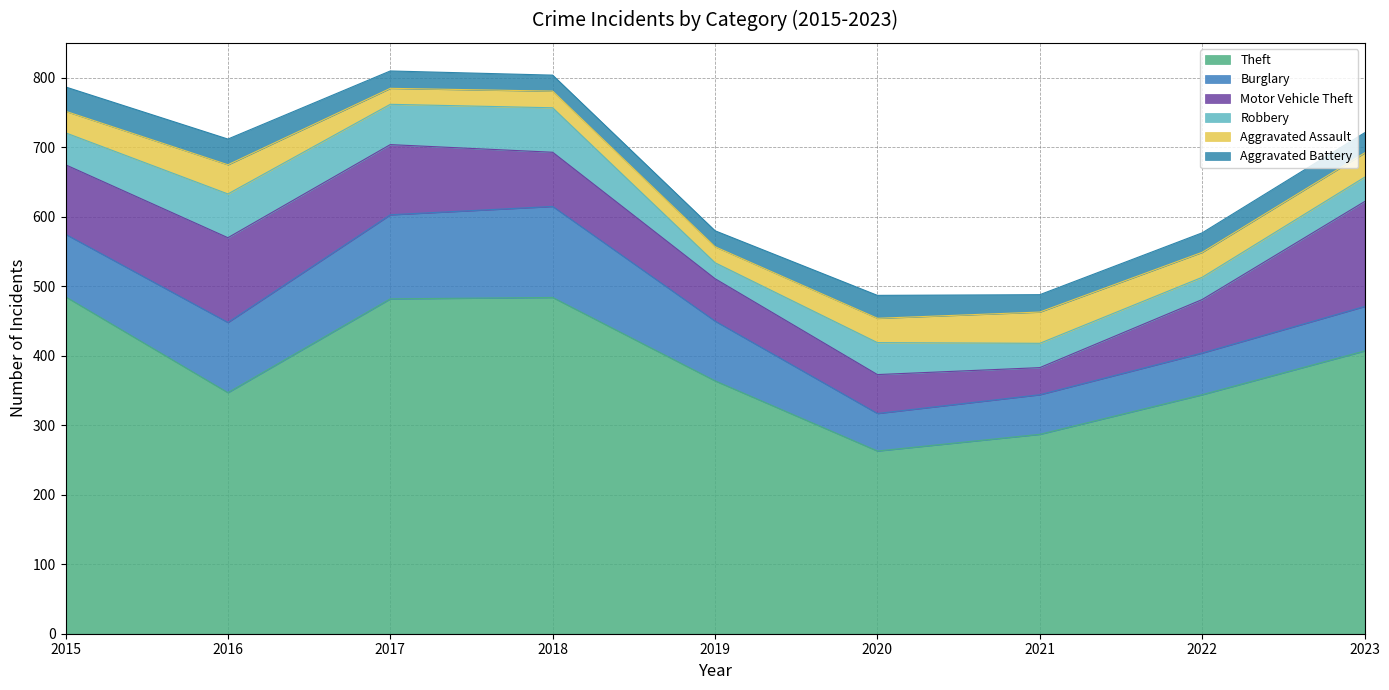

How many lines are shown in the chart?

6